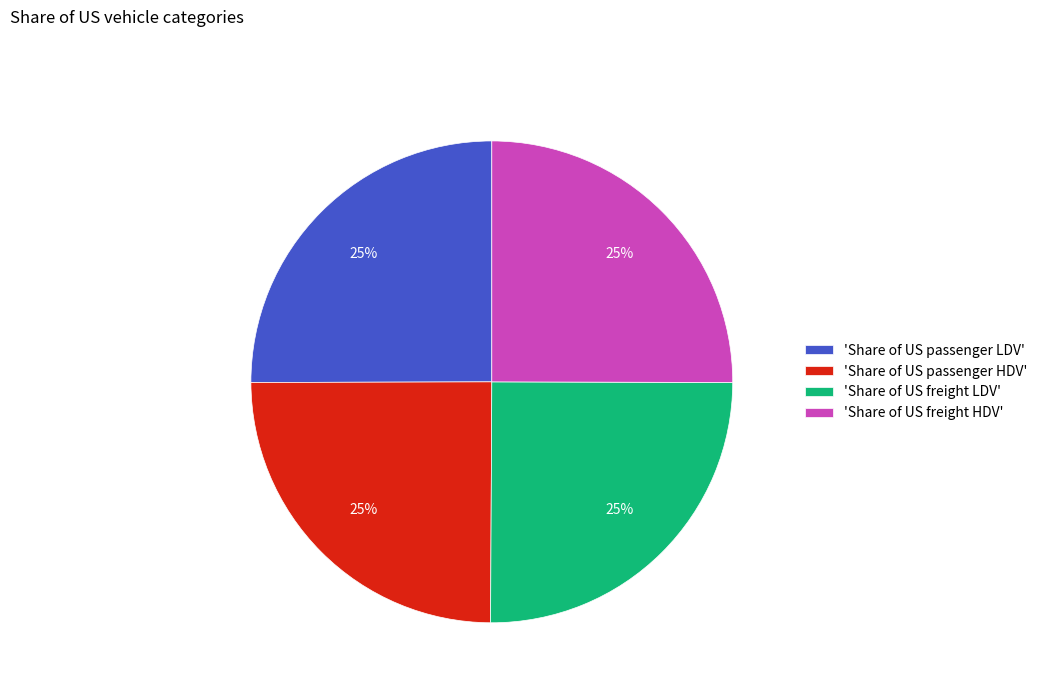

Count the number of slices in the pie.

4